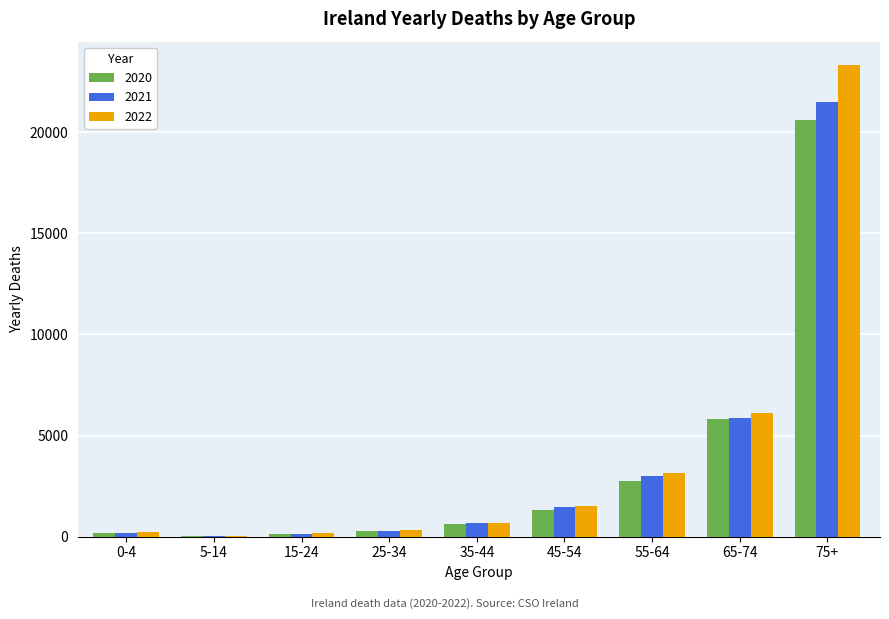

At which category is the sum across all series the highest?

75+